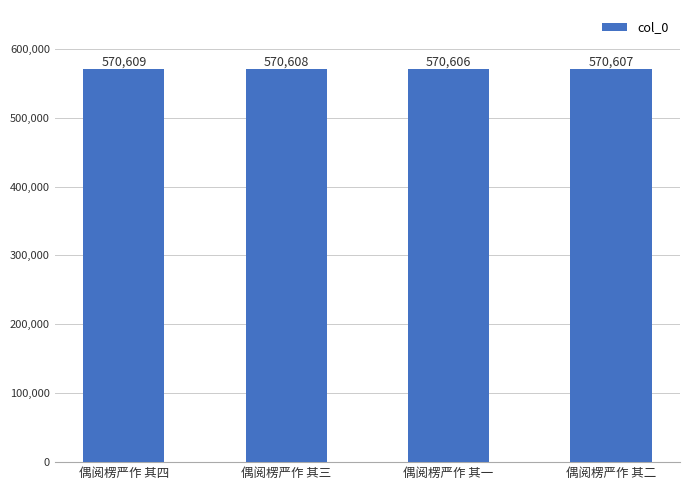

Reading right to left, transcribe all the data shown in this chart.

偶阅楞严作 其二=570607	偶阅楞严作 其一=570606	偶阅楞严作 其三=570608	偶阅楞严作 其四=570609